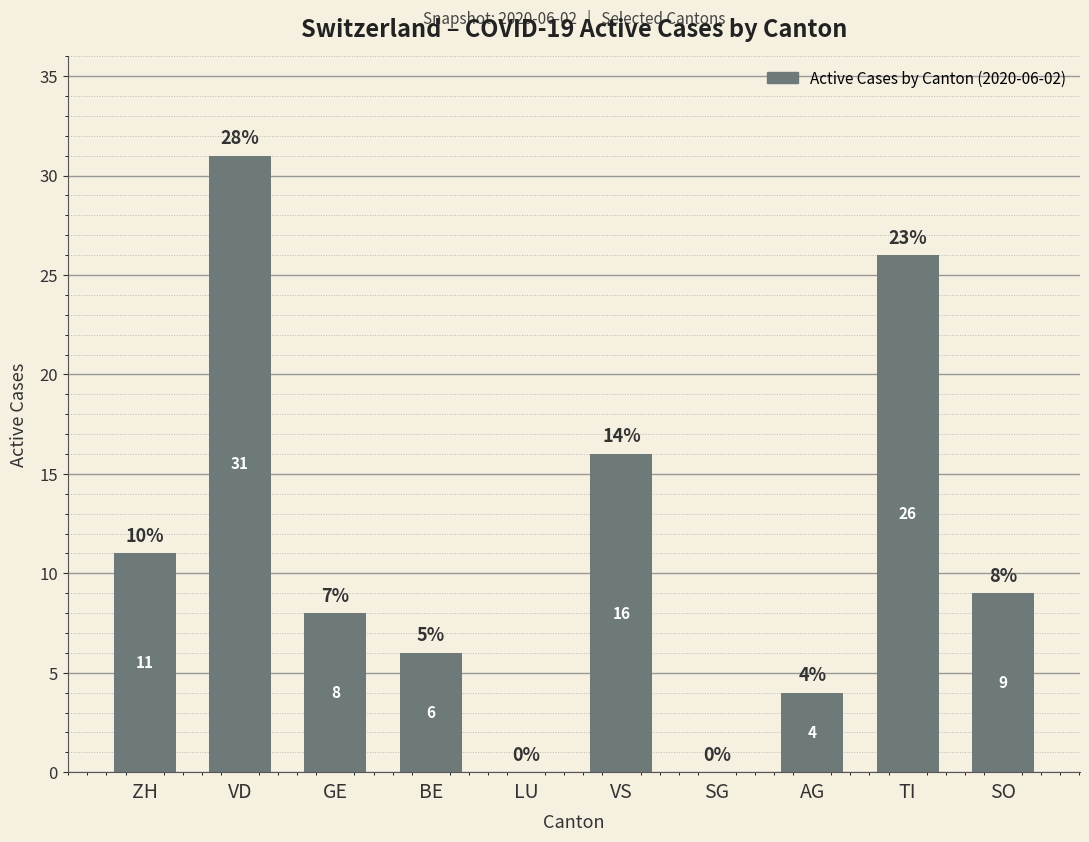

What is the approximate value at TI, to the nearest 10?

30